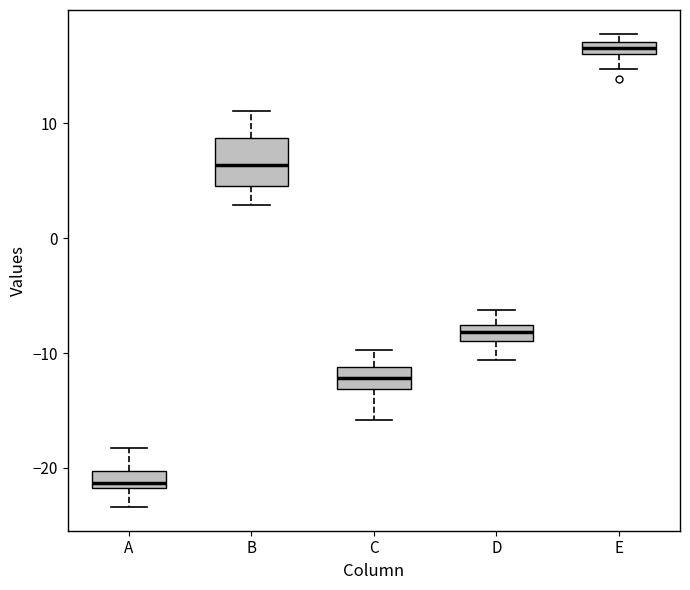

Comparing the boxes themselves (not the whiskers), which one is the tallest?

B